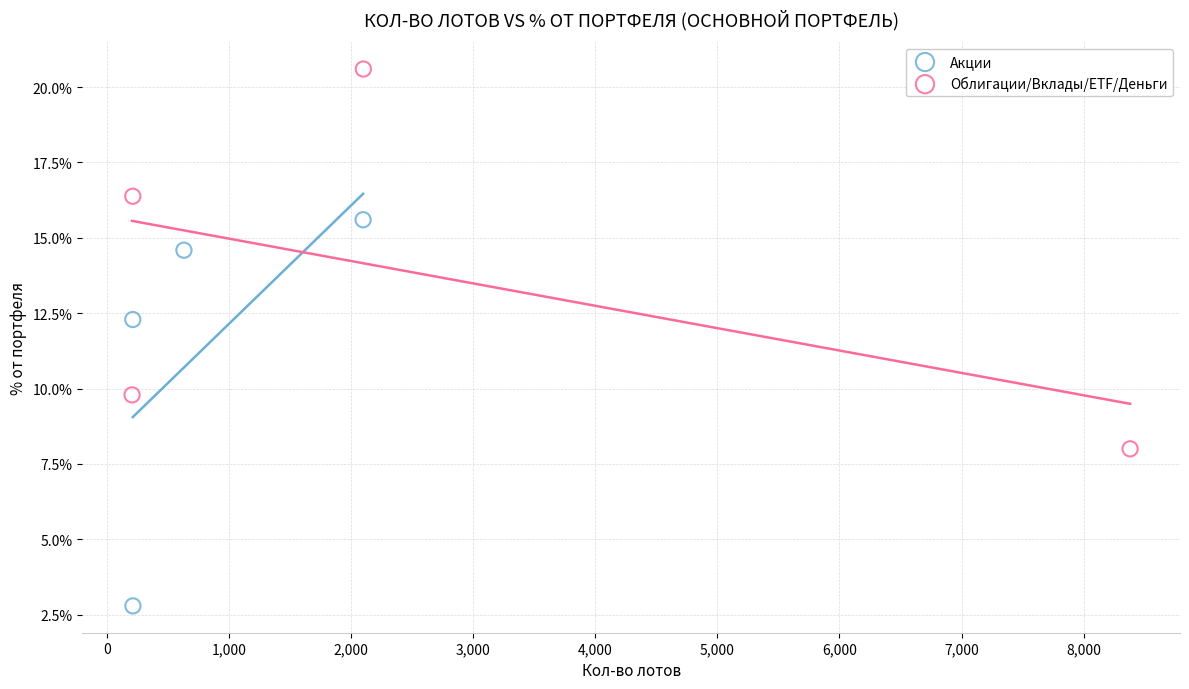

Which series contains the lowest Y value?

Акции